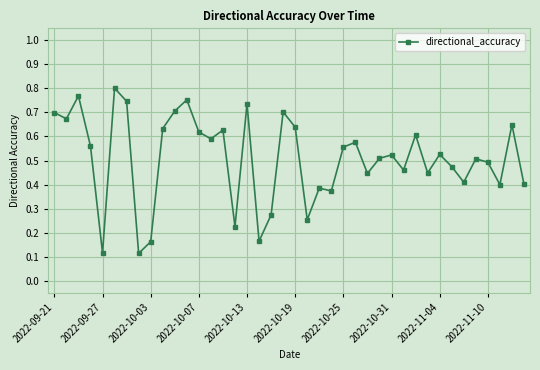

True or false: there are more than 2 points higher than both neighbors.

True